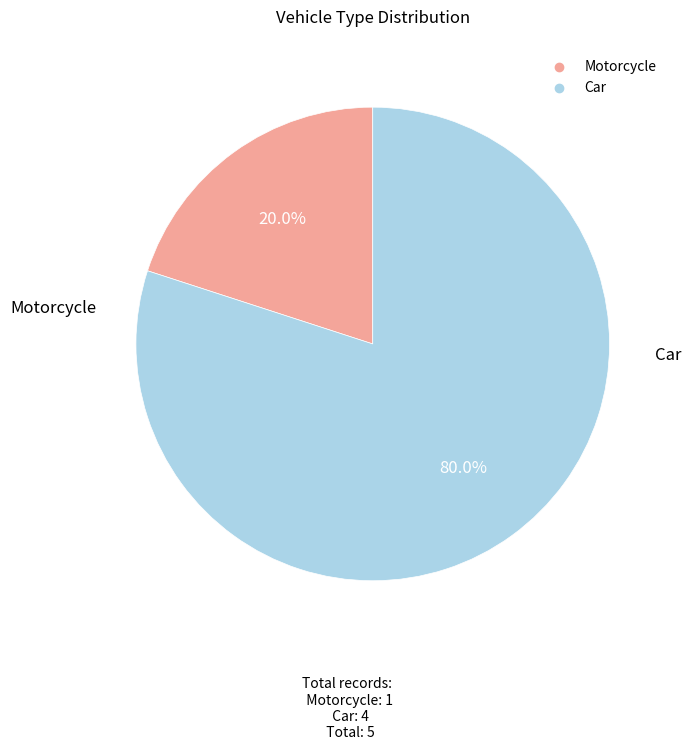

Does any single category account for the majority?

Yes